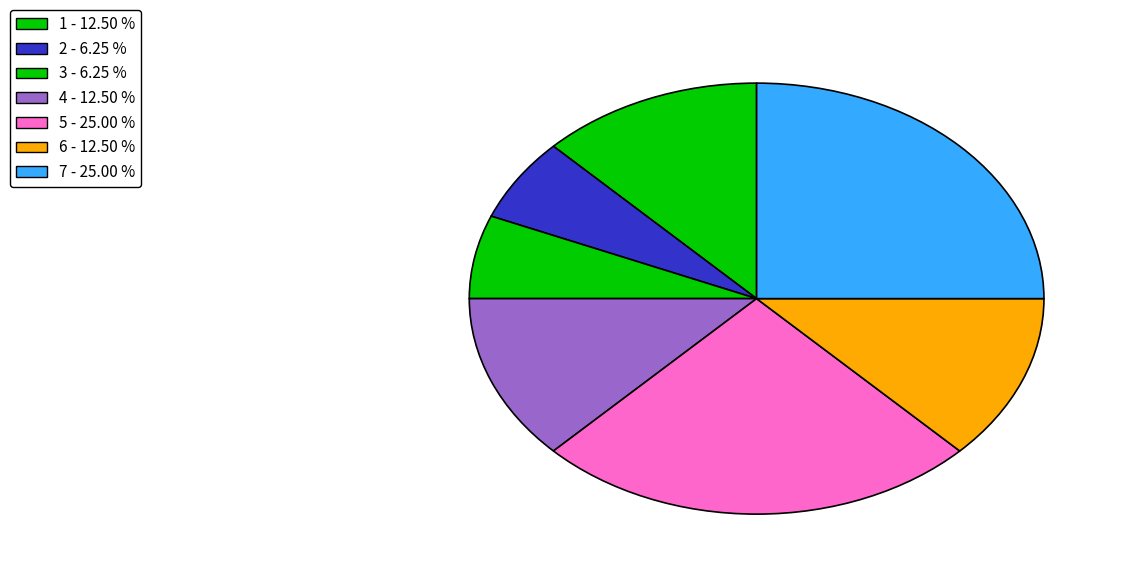

Count the number of slices in the pie.

7